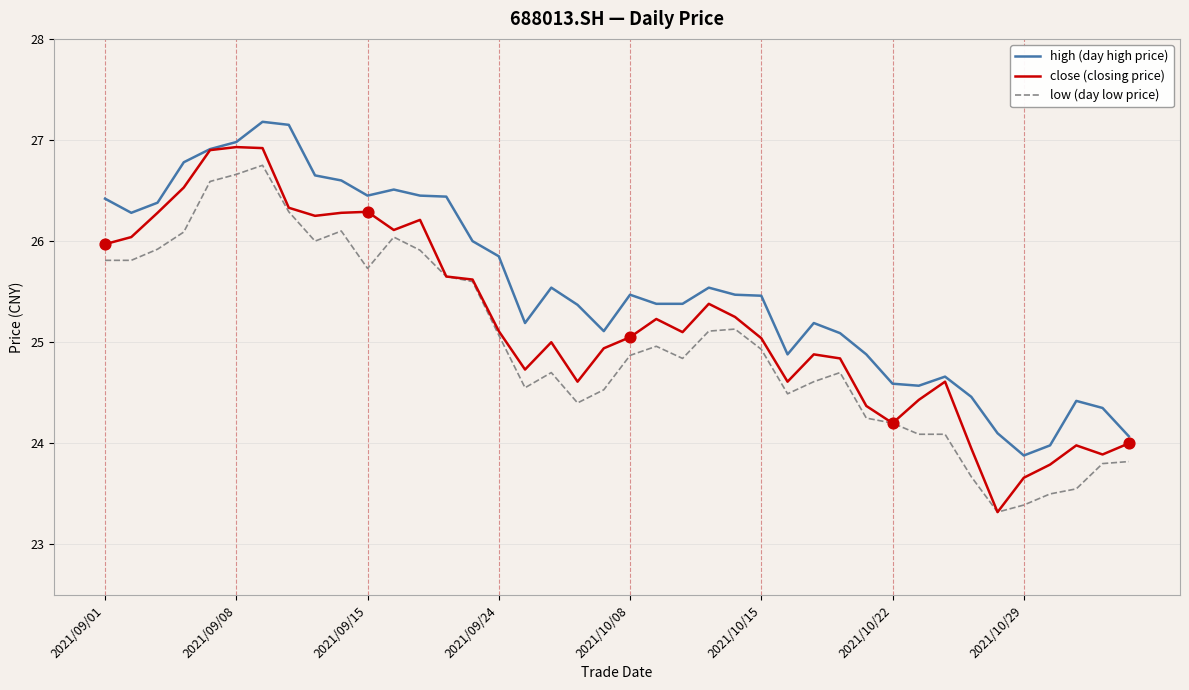

Which series has the largest total across all categories?

high (day high price)